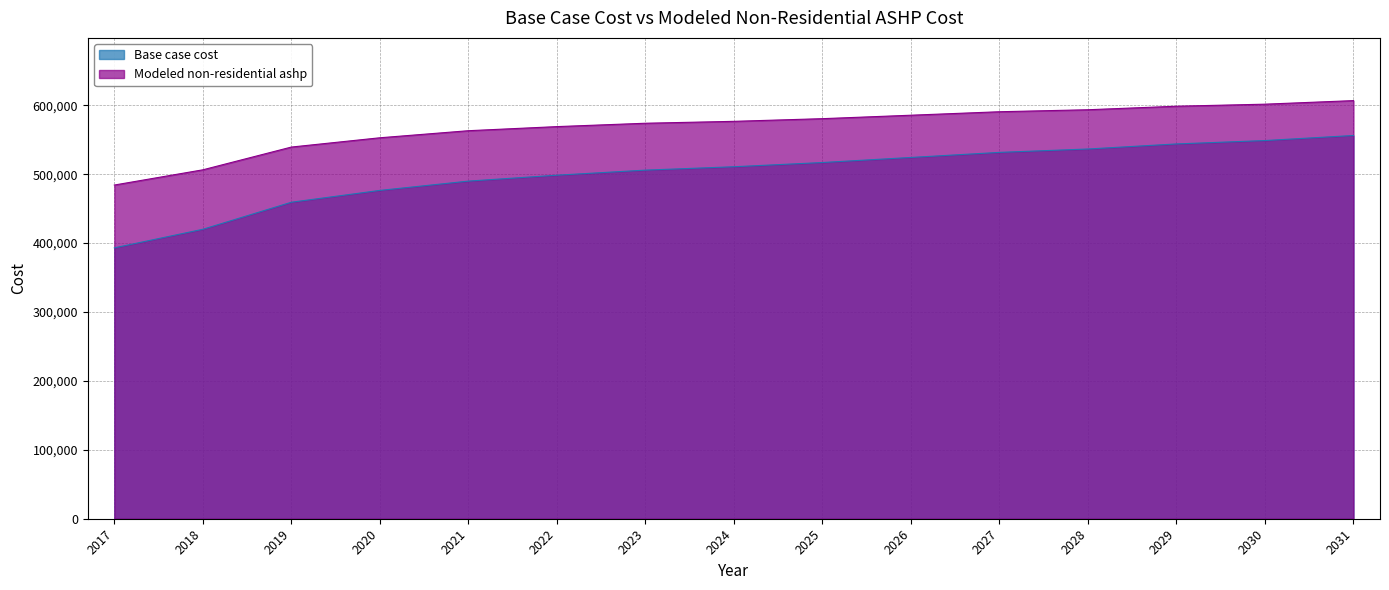

How many lines are shown in the chart?

2